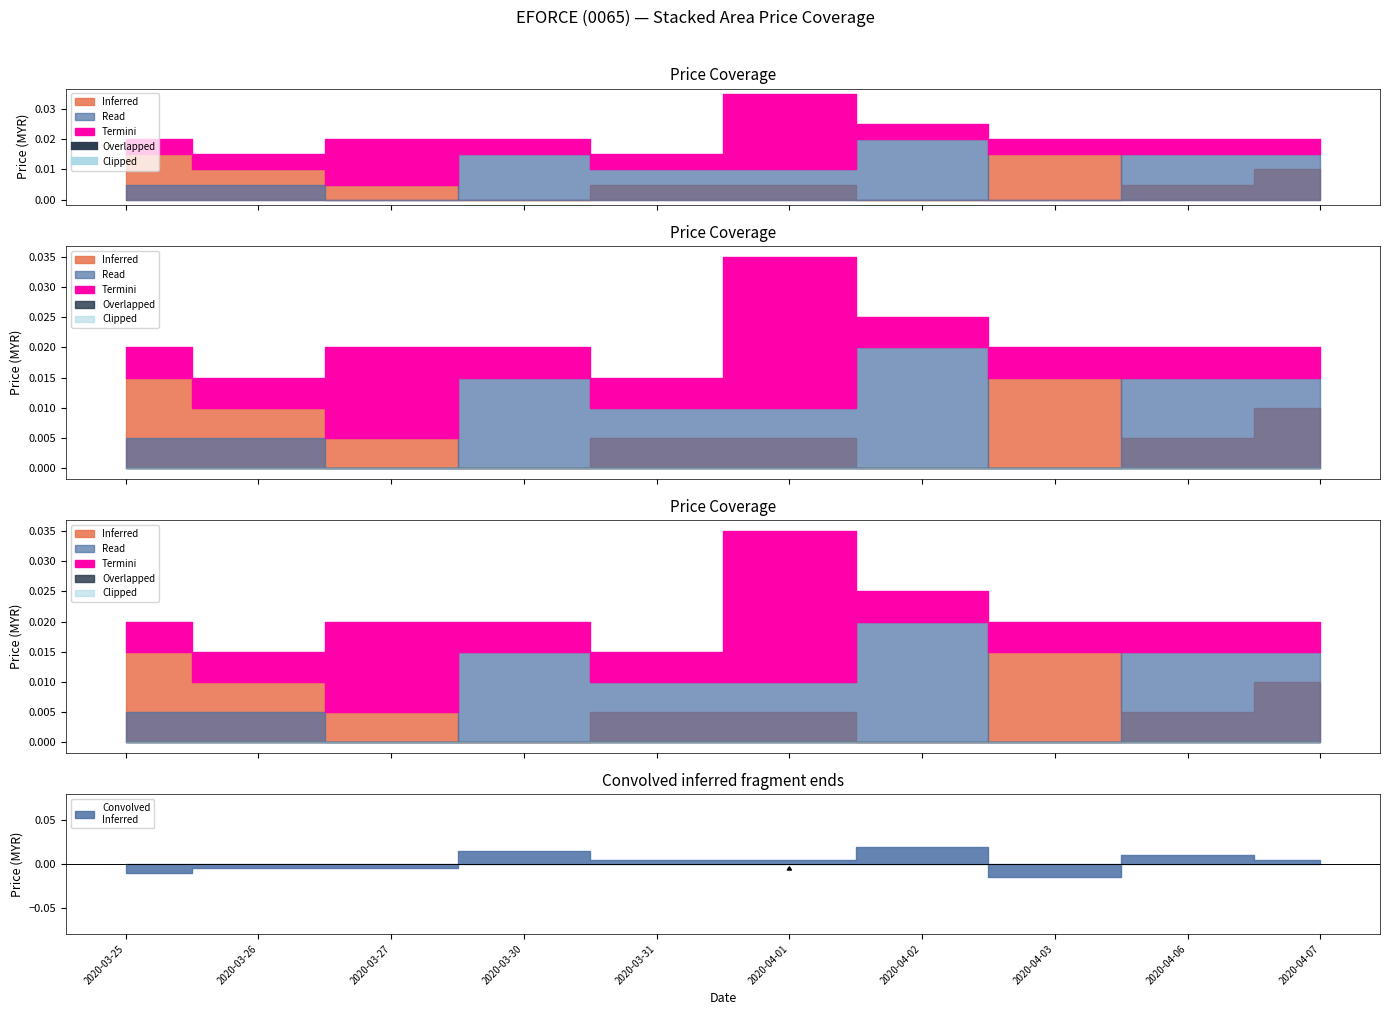

How many lines are shown in the chart?

4